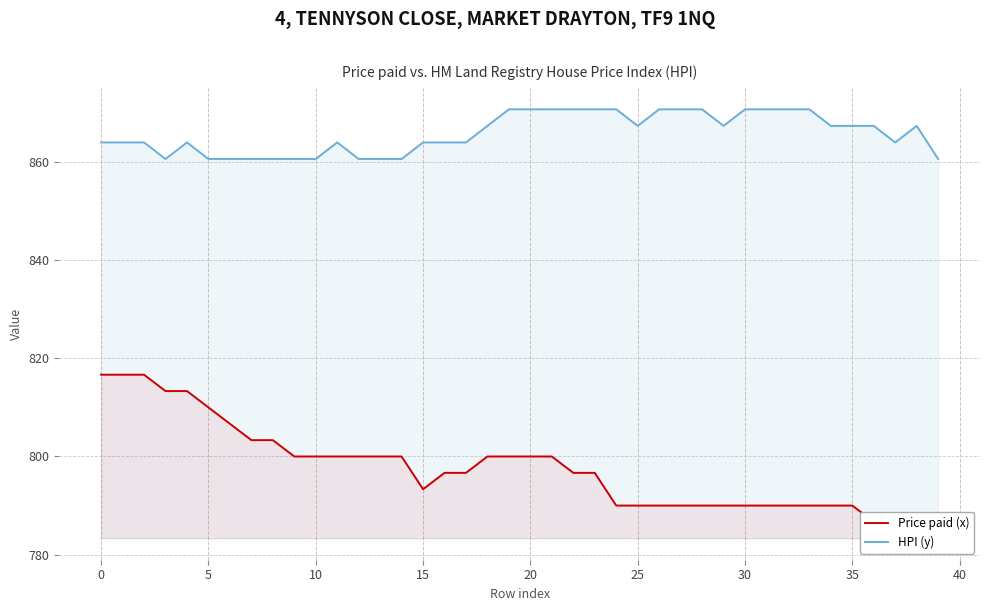

What is the sum of all Price paid (x) values?

31903.3